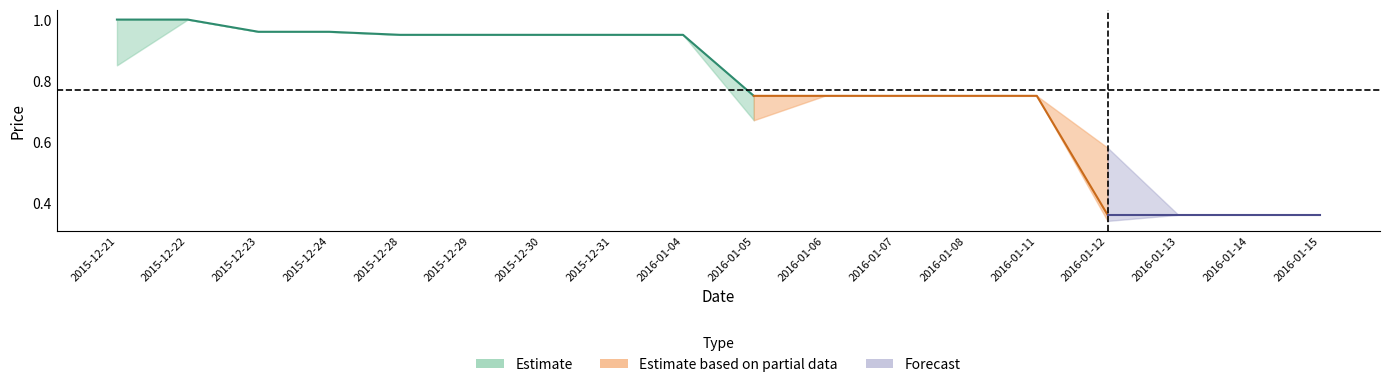

Reading left to right, transcribe all the data shown in this chart.

Close: 1.0	1.0	1.0	1.0	0.9	0.9	0.9	0.9	0.9	0.8	0.8	0.8	0.8	0.8	0.4	0.4	0.4	0.4
High: 1.0	1.0	1.0	1.0	0.9	0.9	0.9	0.9	0.9	0.8	0.8	0.8	0.8	0.8	0.6	0.4	0.4	0.4
Low: 0.8	1.0	1.0	1.0	0.9	0.9	0.9	0.9	0.9	0.7	0.8	0.8	0.8	0.8	0.3	0.4	0.4	0.4